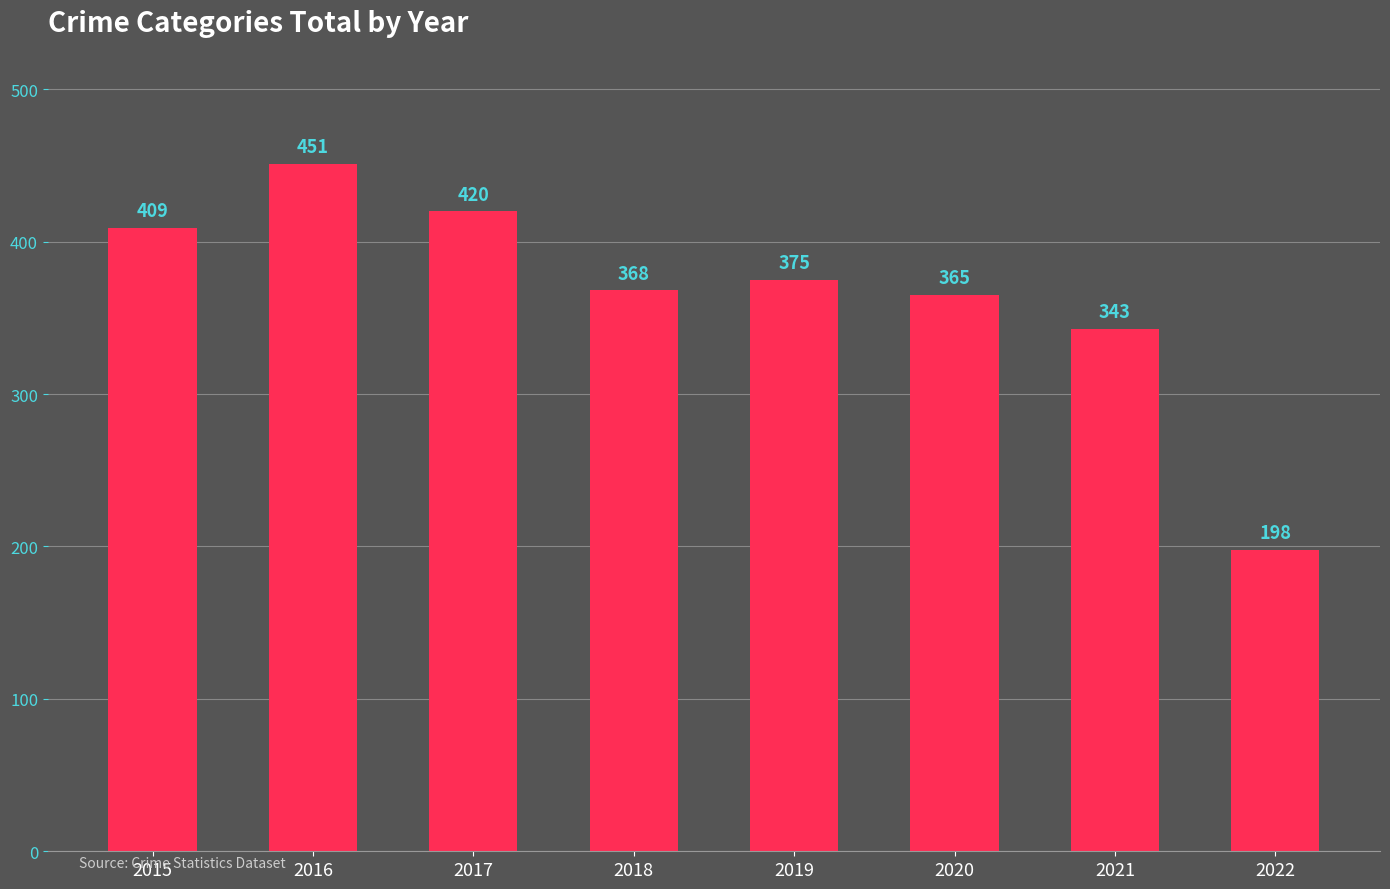

What is the change in value from 2015 to 2022?

-211